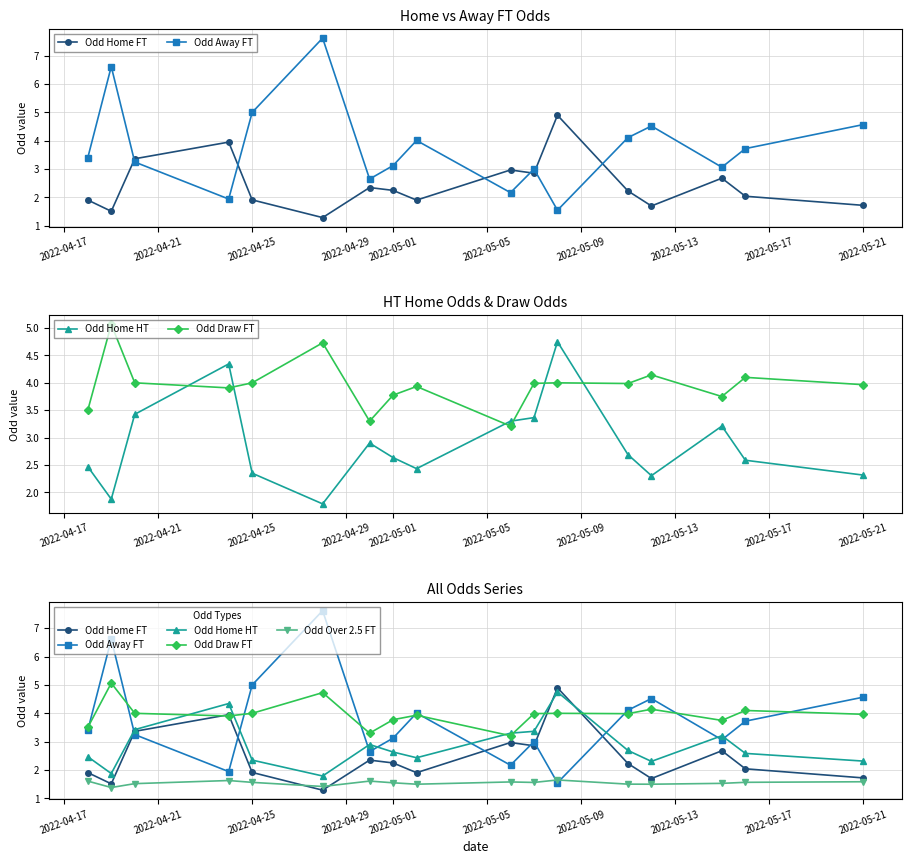

The value of Odd Draw FT at 12 is 4.0. True or false?

True